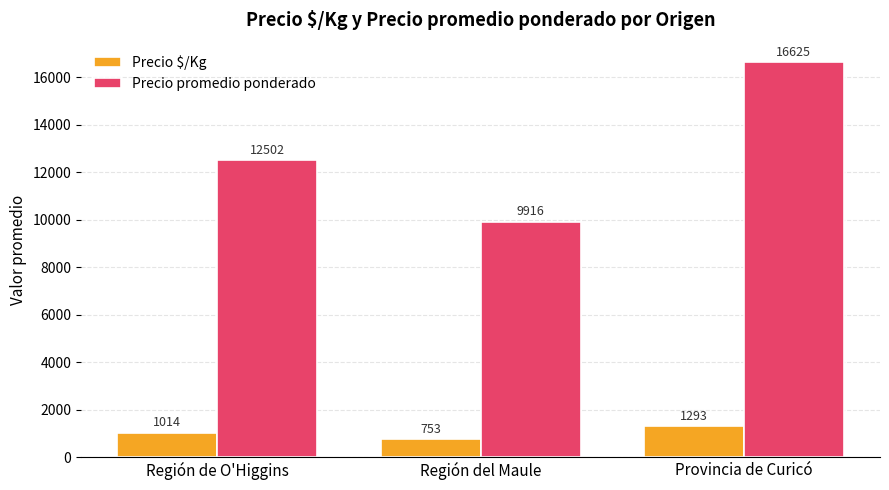

What is the difference between the highest and lowest values at Región de O'Higgins?

11488